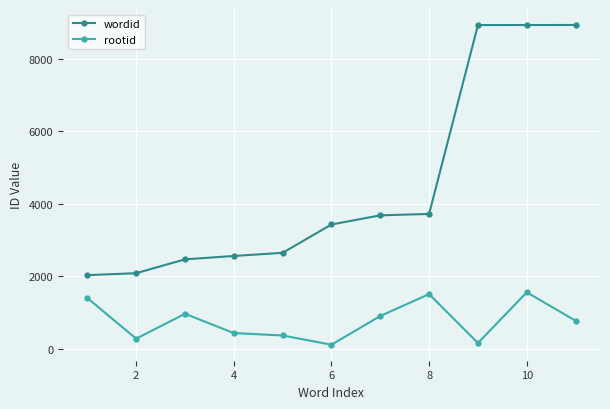

Which series has the largest total across all categories?

wordid